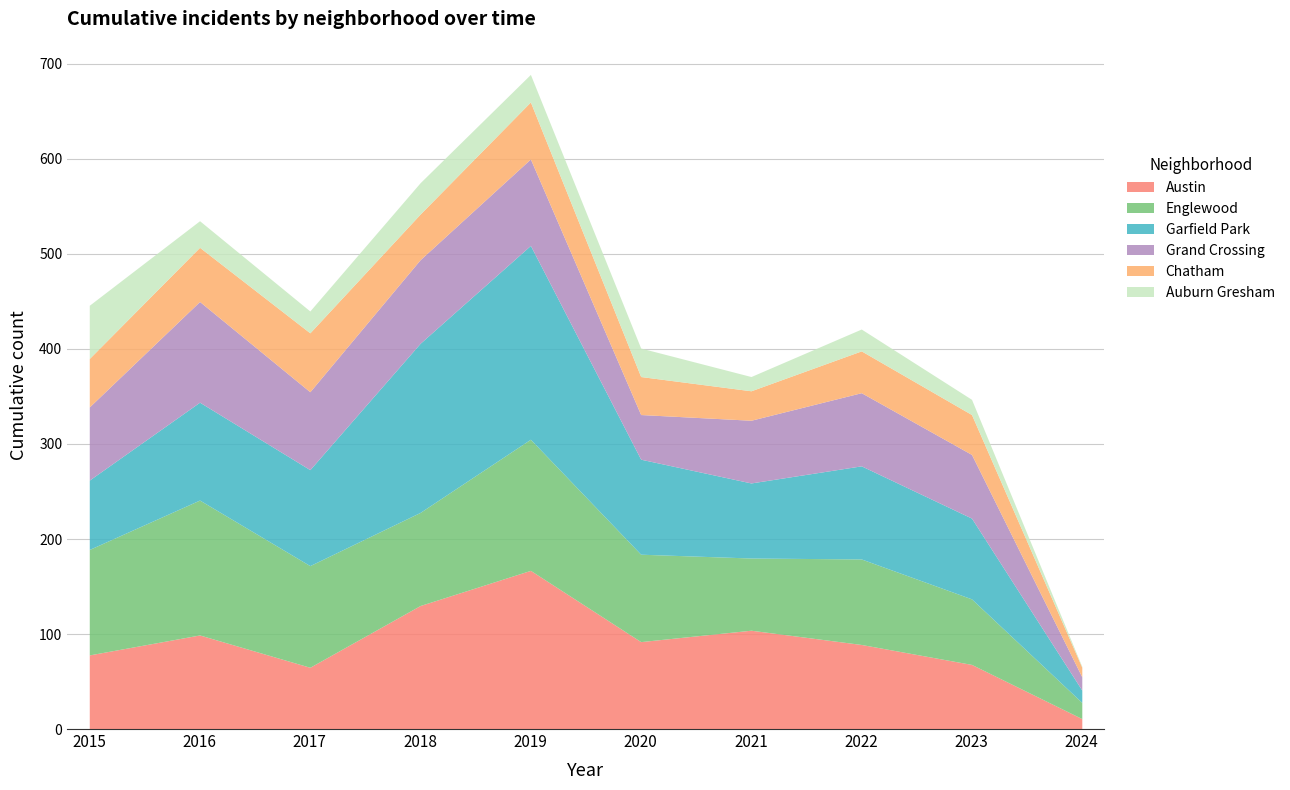

What is the difference between the highest and lowest values at 2020?

70